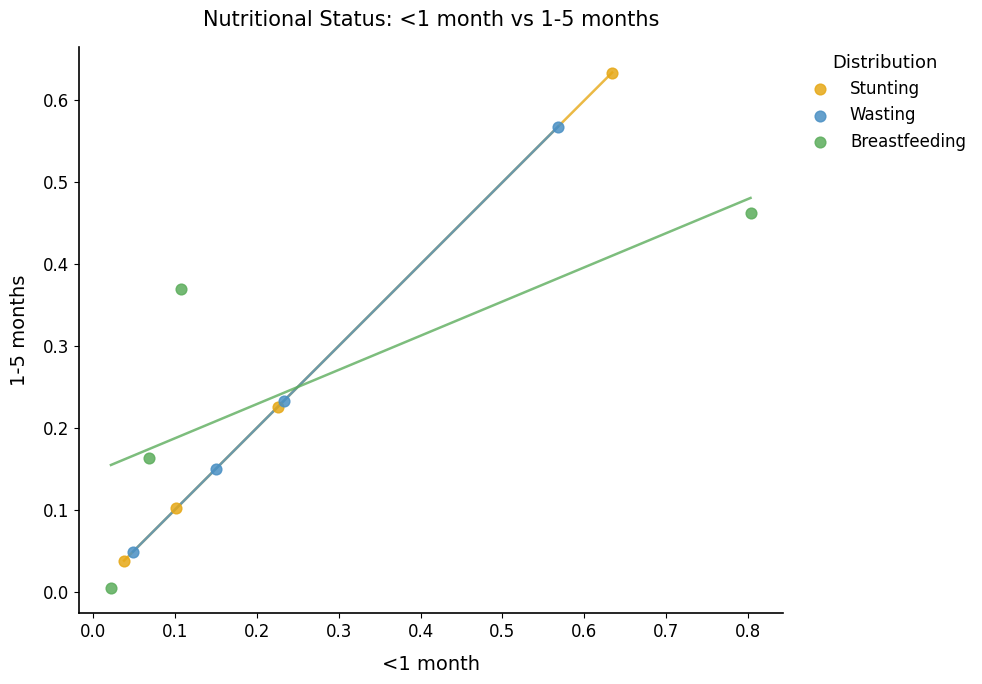

Which series contains the lowest Y value?

Breastfeeding